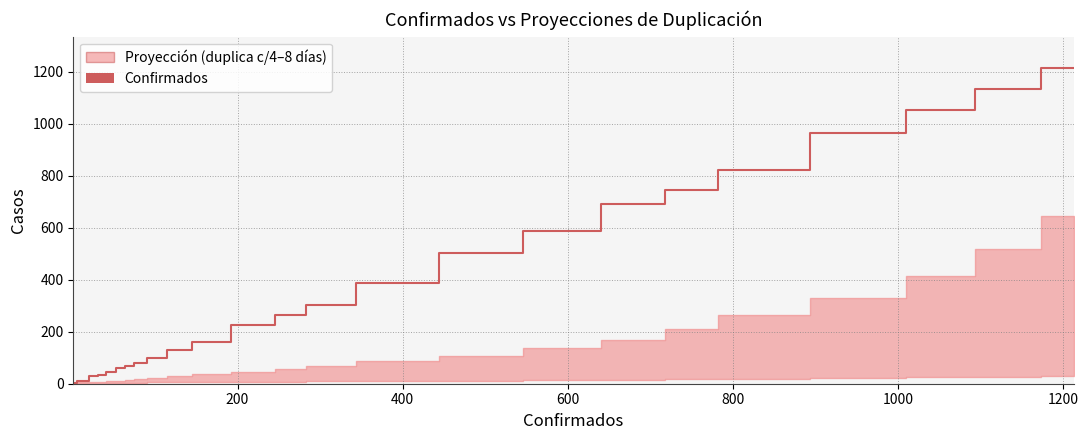

What is the sum of all values?

9613